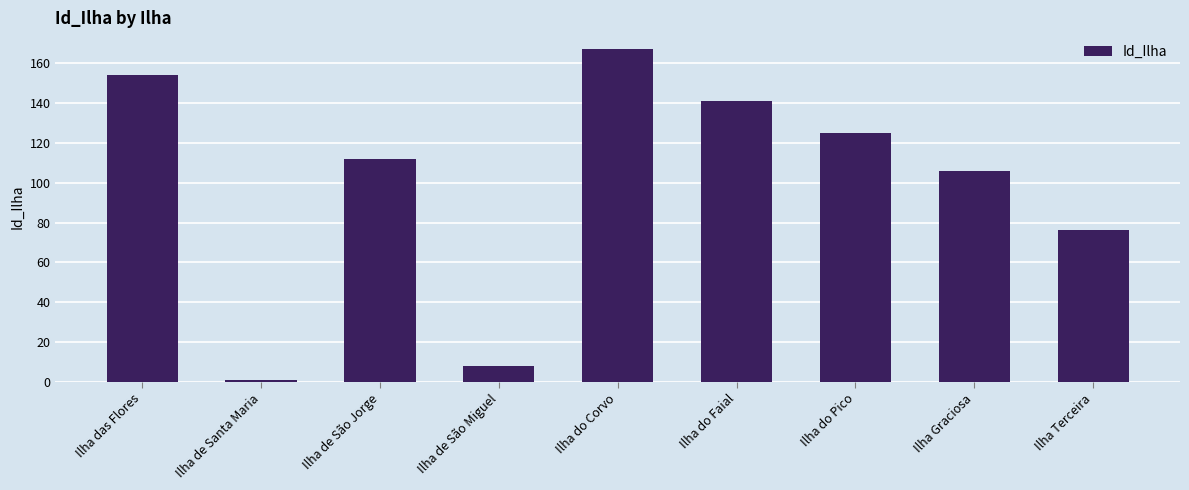

What is the sum of the values at Ilha Graciosa and Ilha do Pico?

231